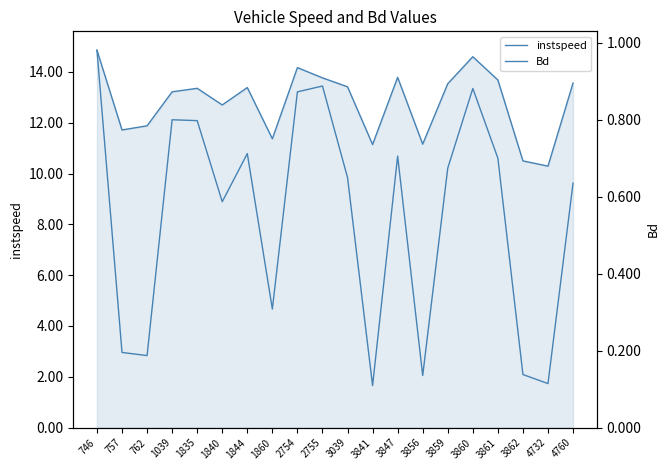

True or false: instspeed and Bd cross at least once.

False